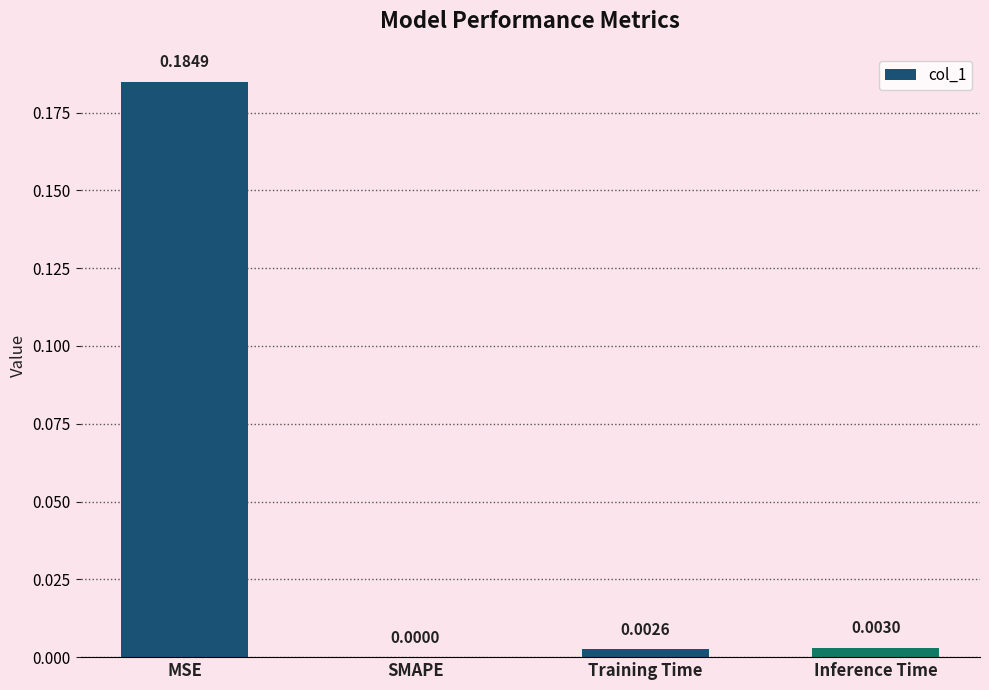

Which label corresponds to the largest value in the chart?

MSE